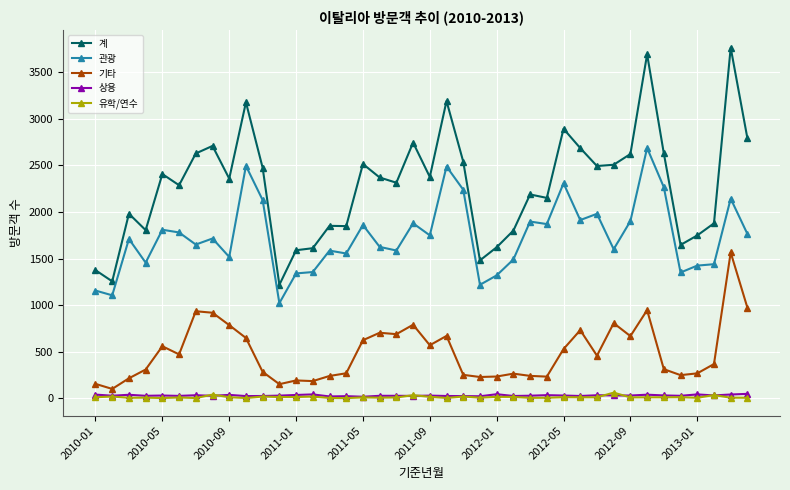

What is the sum of all 유학/연수 values?

527